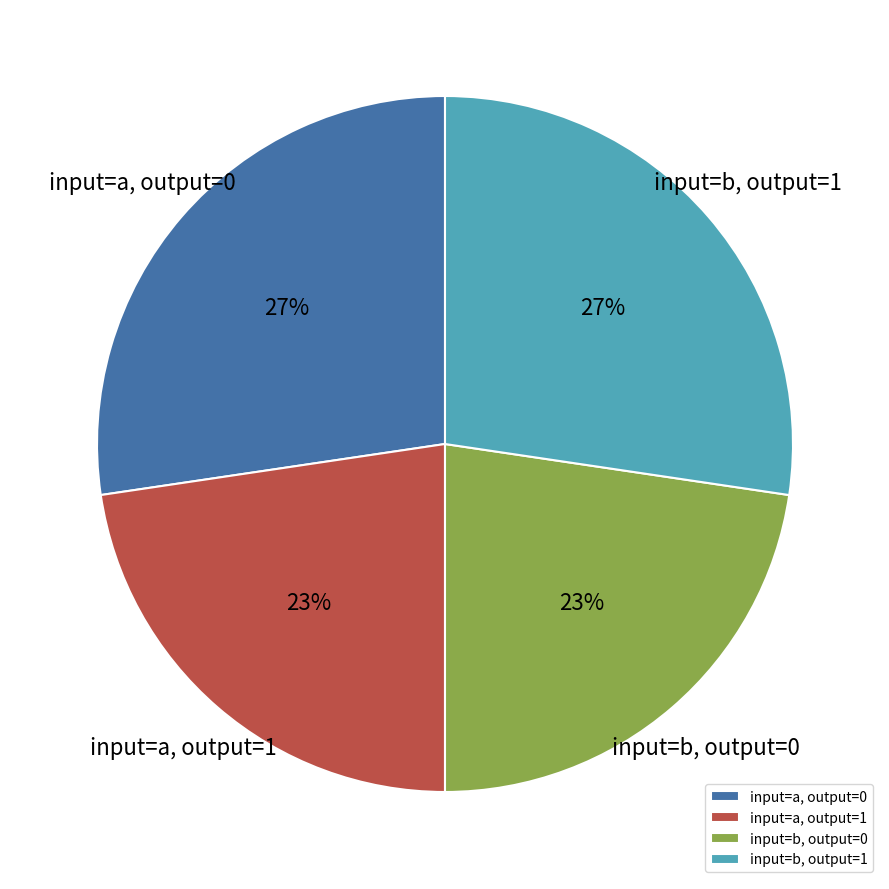

Approximately how many times larger is the value at input=a, output=1 compared to input=b, output=0?

1.0